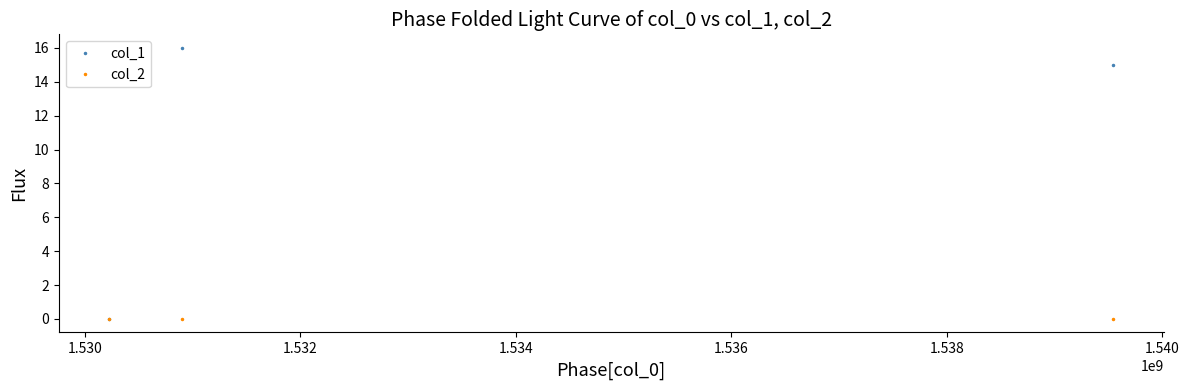

Which series has the largest total across all categories?

col_1